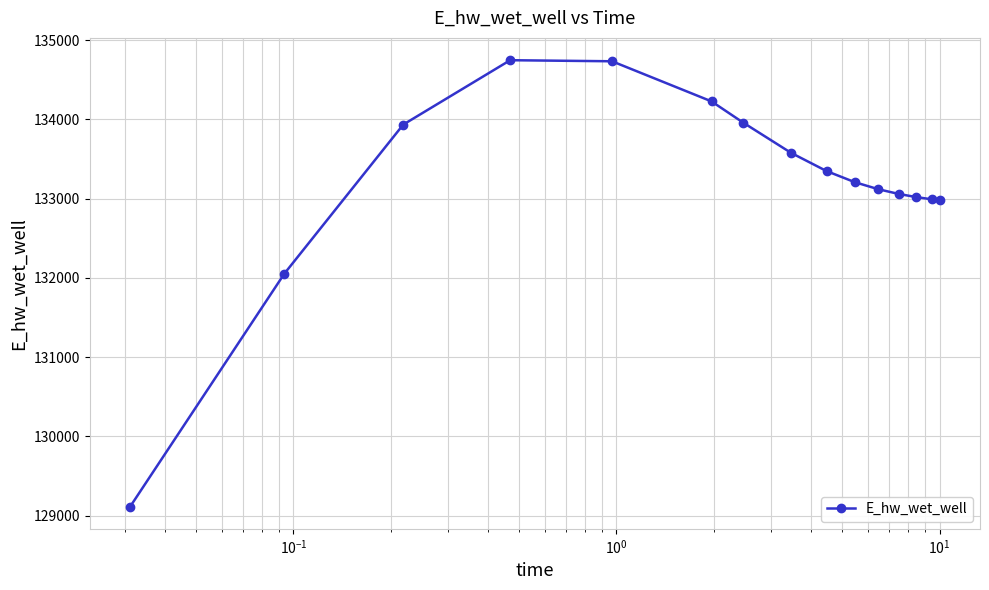

What is the value of the 4th point from the left?

134748.4